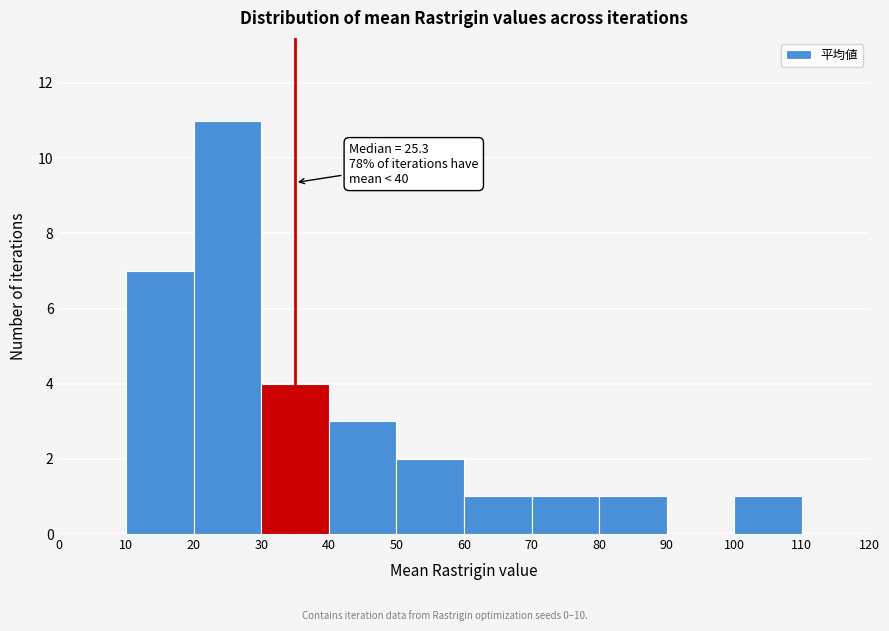

Which range on the x-axis has the tallest bar?

20 to 30